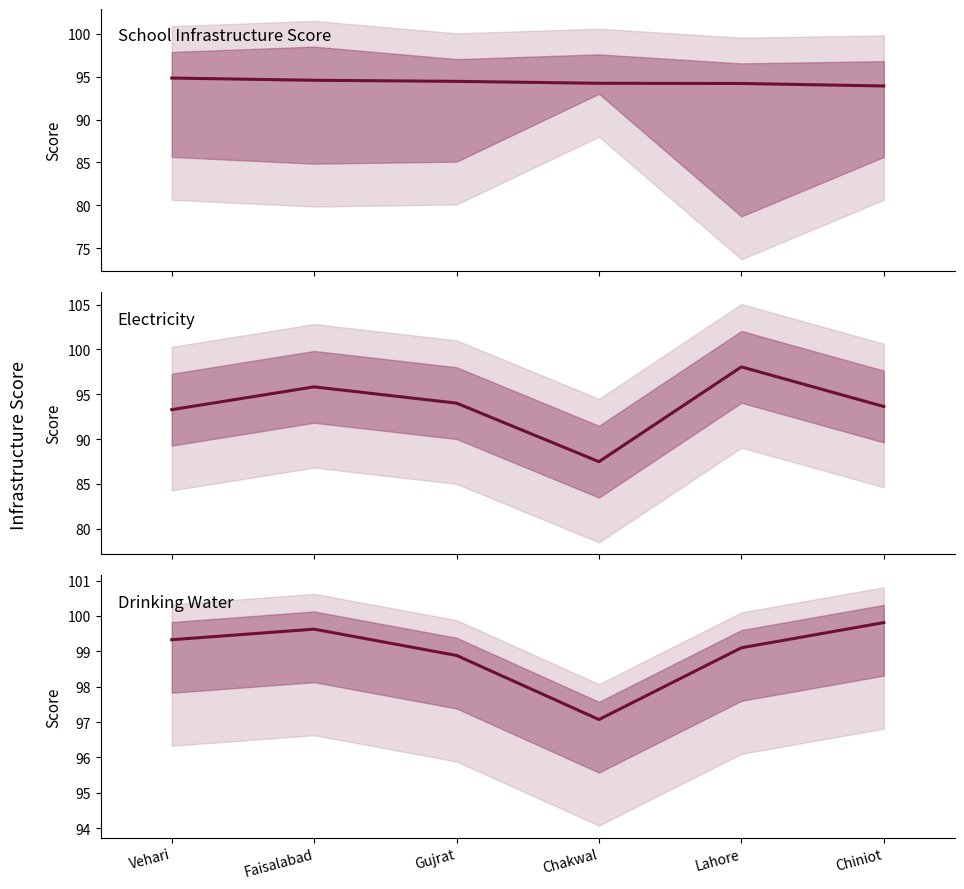

Between Vehari and Faisalabad, which series saw the biggest shift?

Electricity